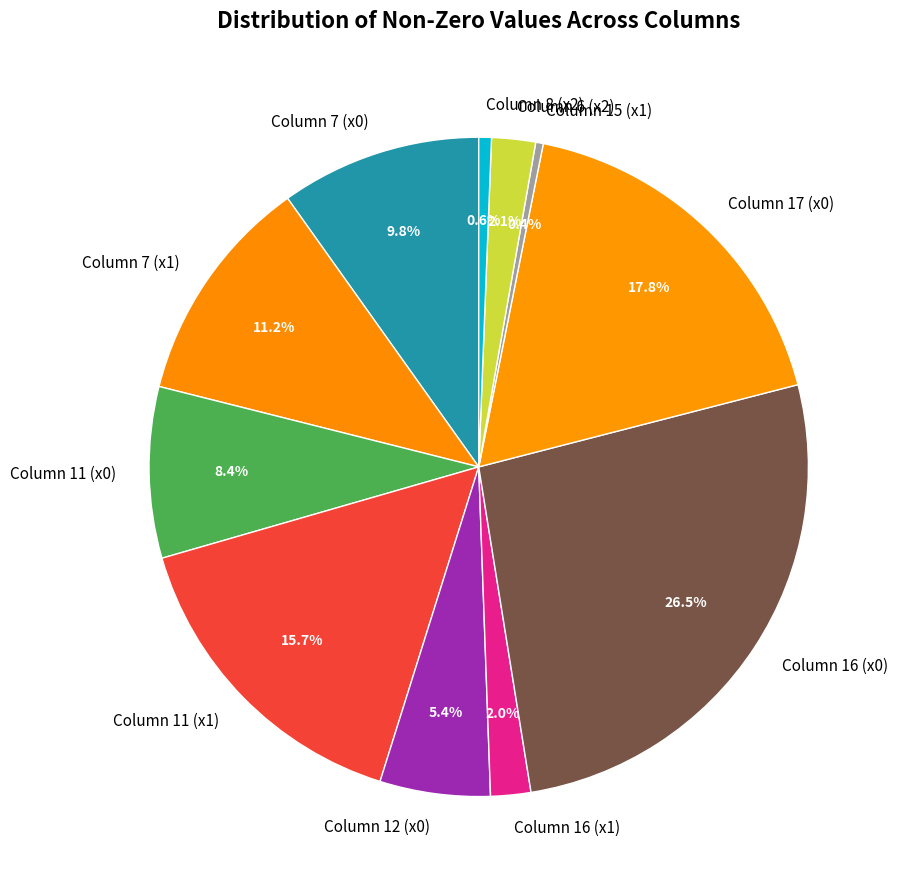

What is the largest slice in the pie chart?

Column 16 (x0)